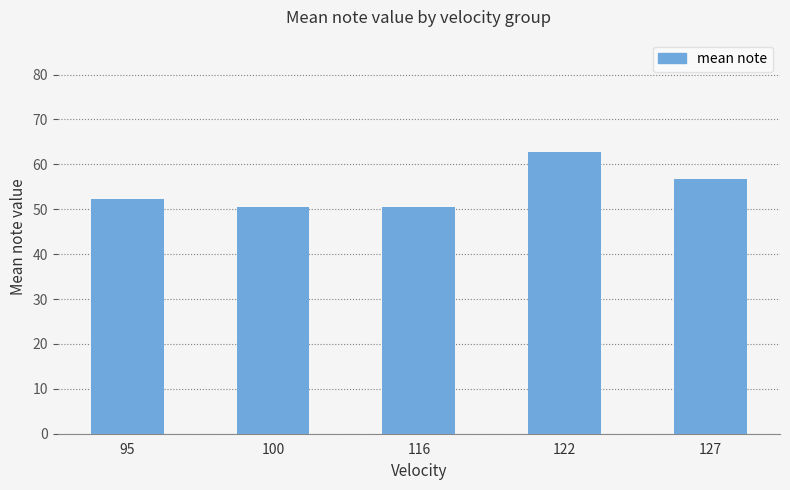

The value at 100 is 85.5. True or false?

False